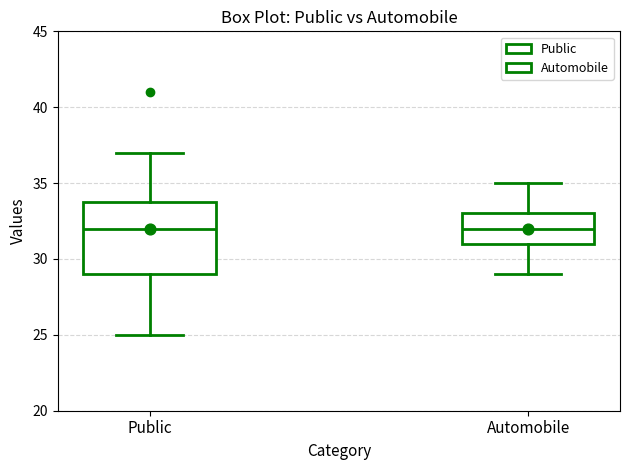

Comparing the boxes themselves (not the whiskers), which one is the tallest?

Public